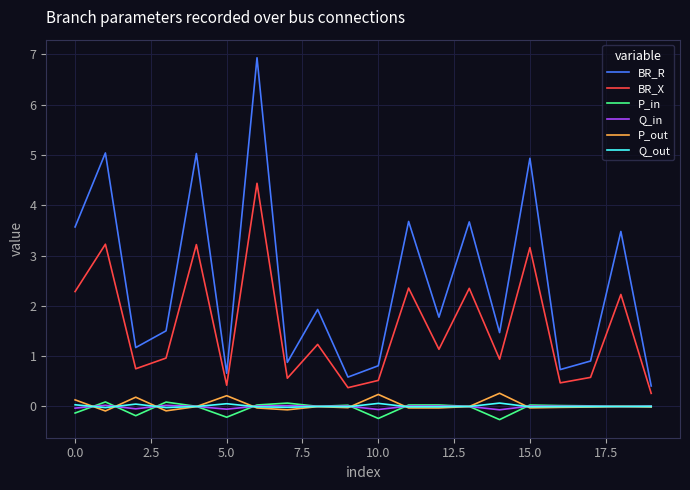

Which series has the widest spread of values?

BR_R